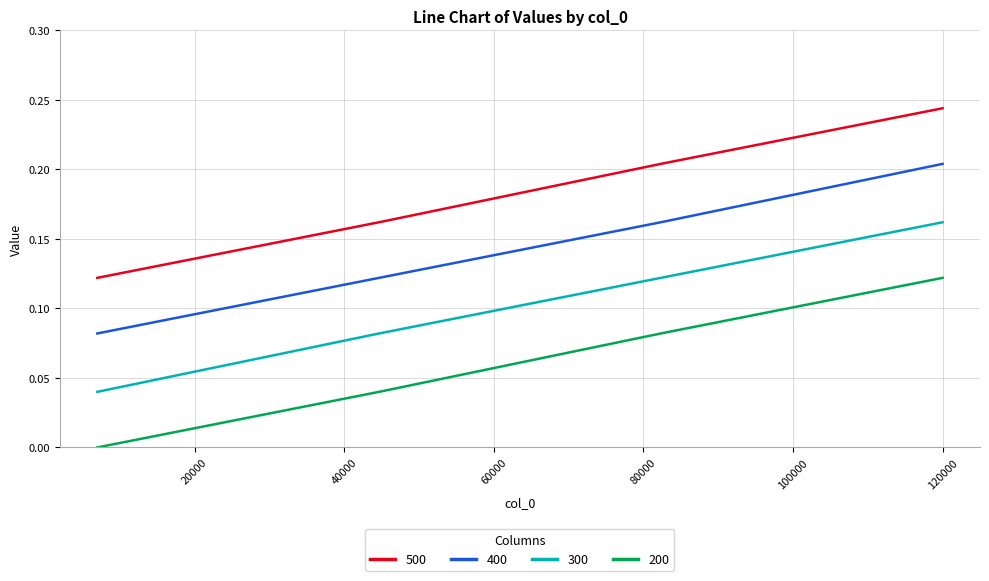

What is the difference between the maximum and minimum values in the 500 series?

0.1